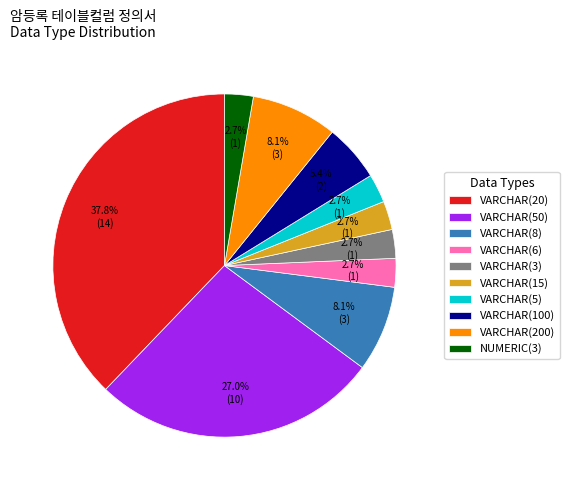

To the nearest percent, what is the average slice percentage?

10%